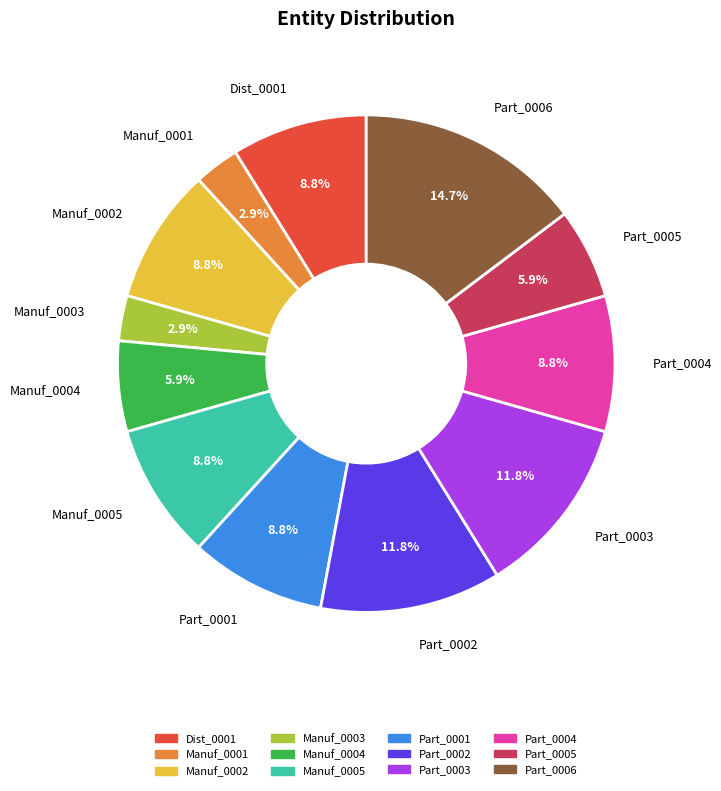

Is it true that Part_0005 is 6% of the pie?

True